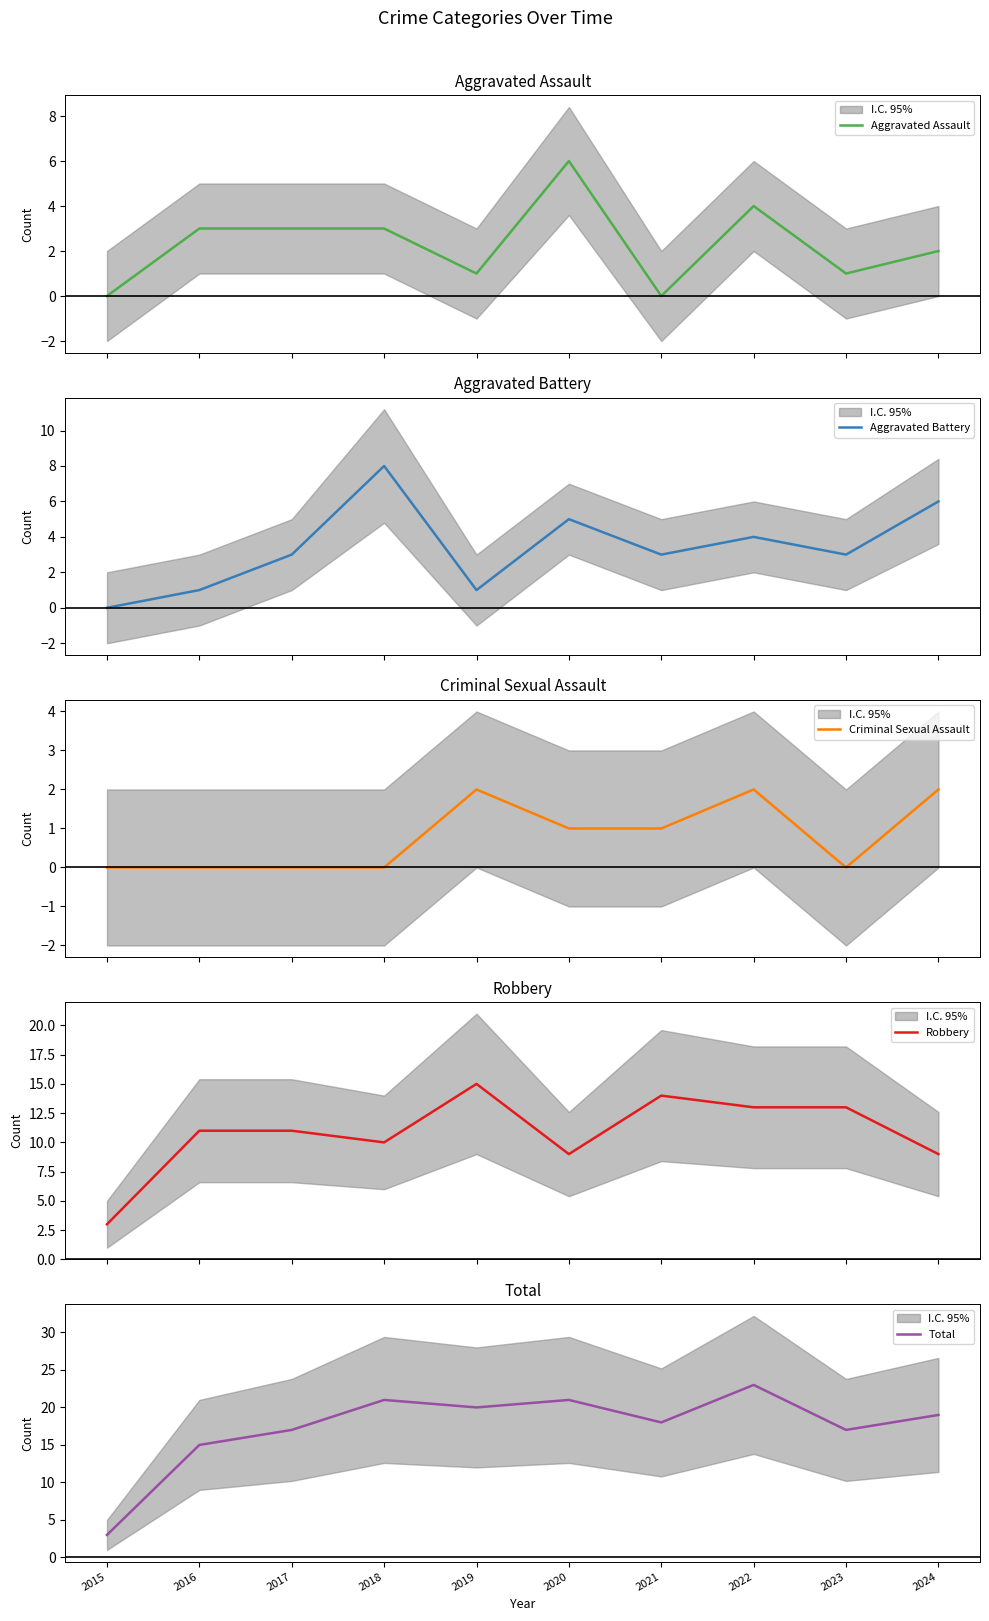

True or false: Total and Aggravated Battery intersect in this chart.

False